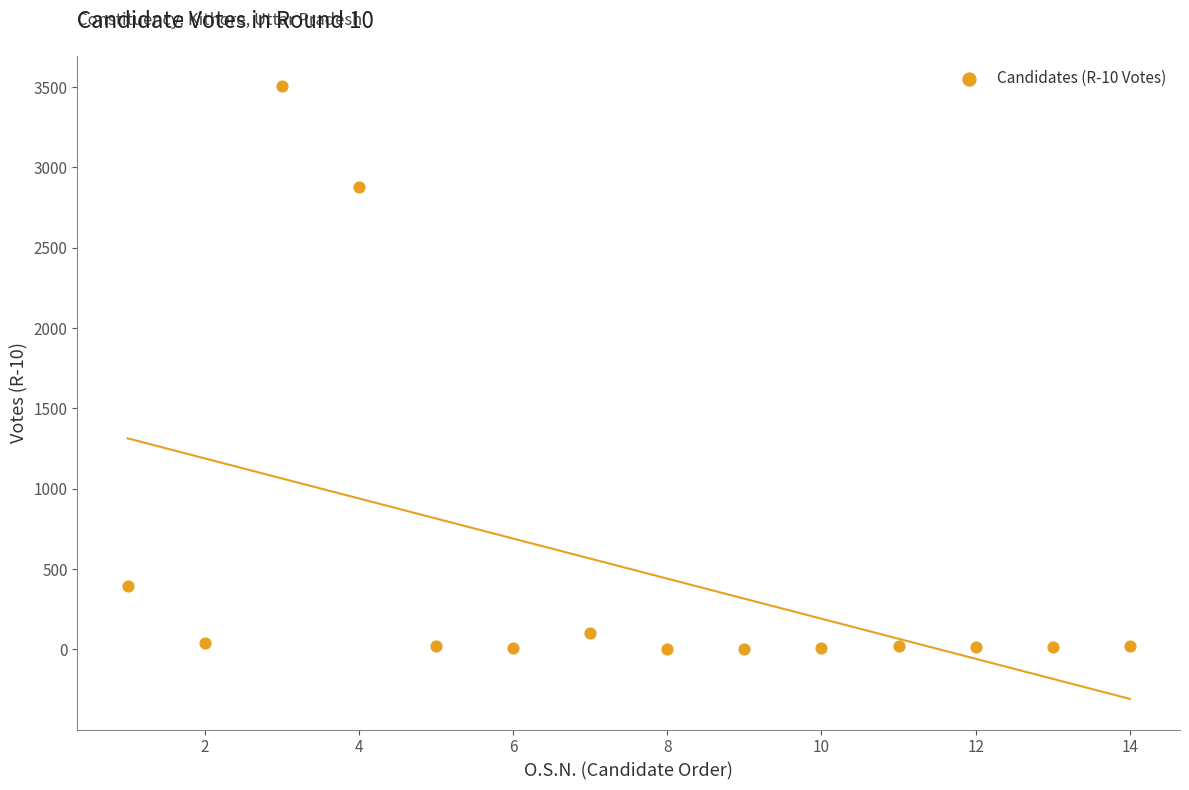

What Y value in the scatter plot is closest to 1754?

2881